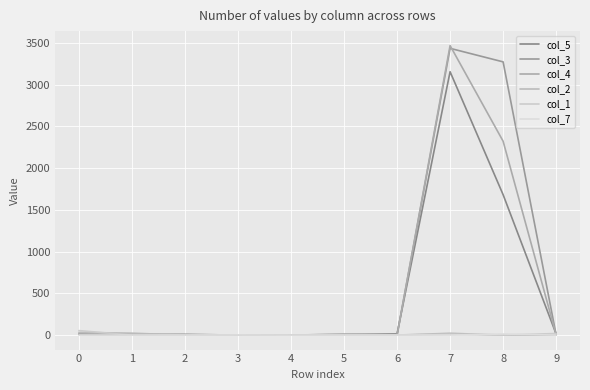

Where is the first local minimum for col_4?

6